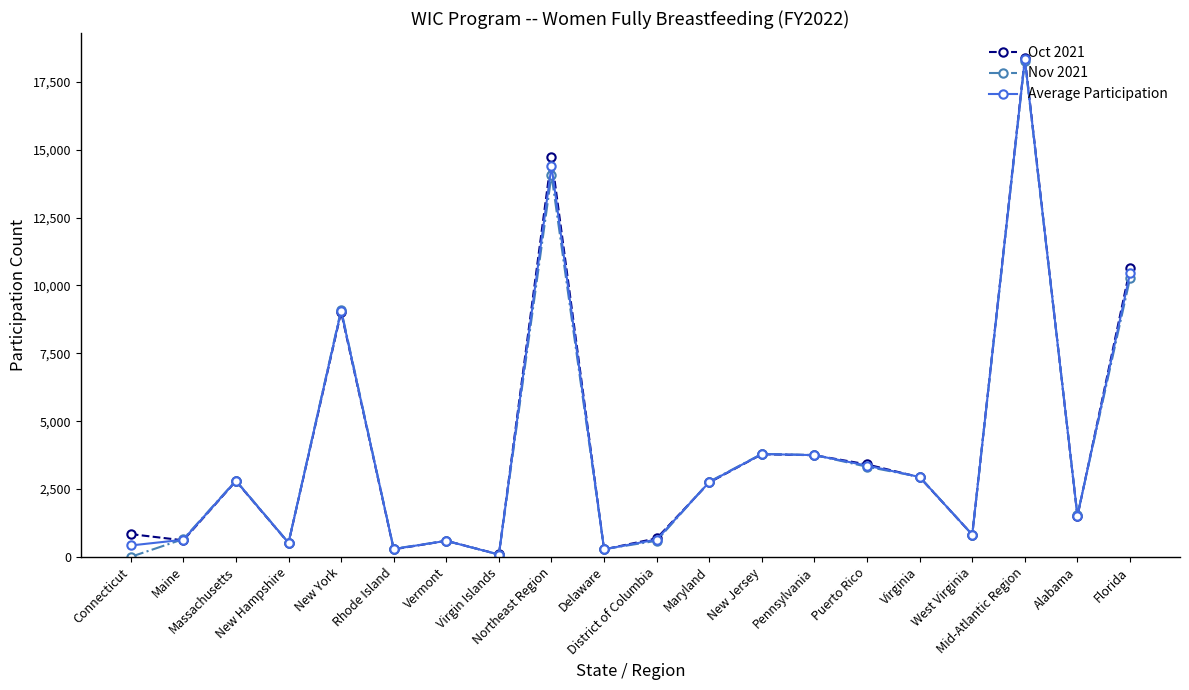

What is the total value across all series at Vermont?

1773.0